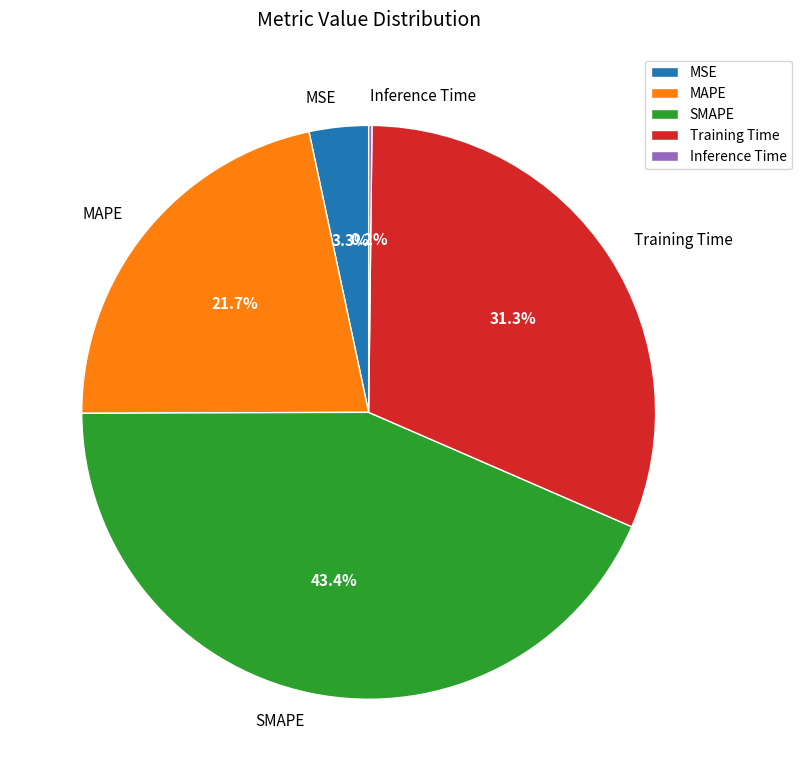

Approximately how many times larger is the value at Training Time compared to MAPE?

1.4